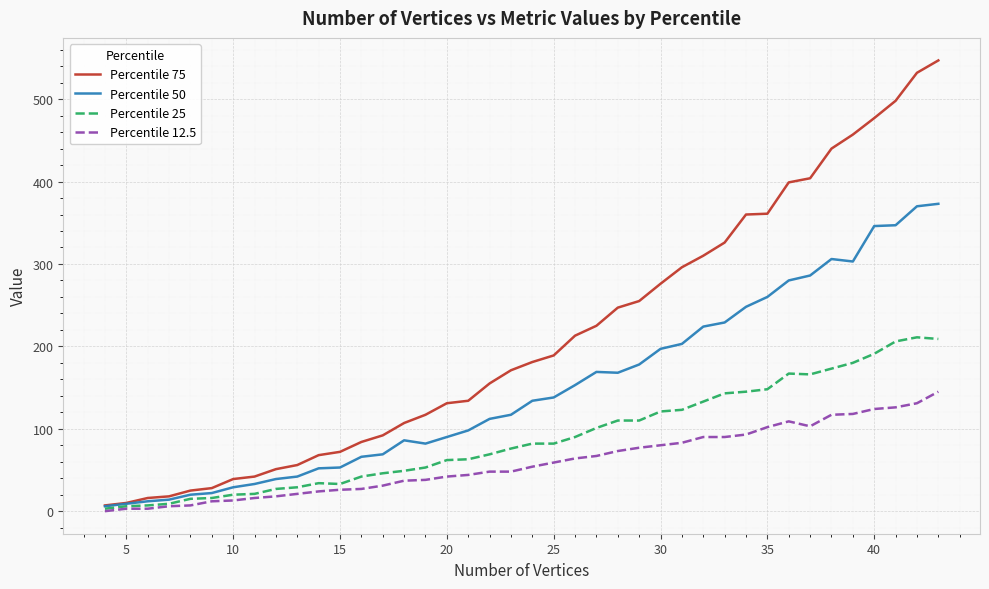

At how many categories does at least one series exceed 430?

6